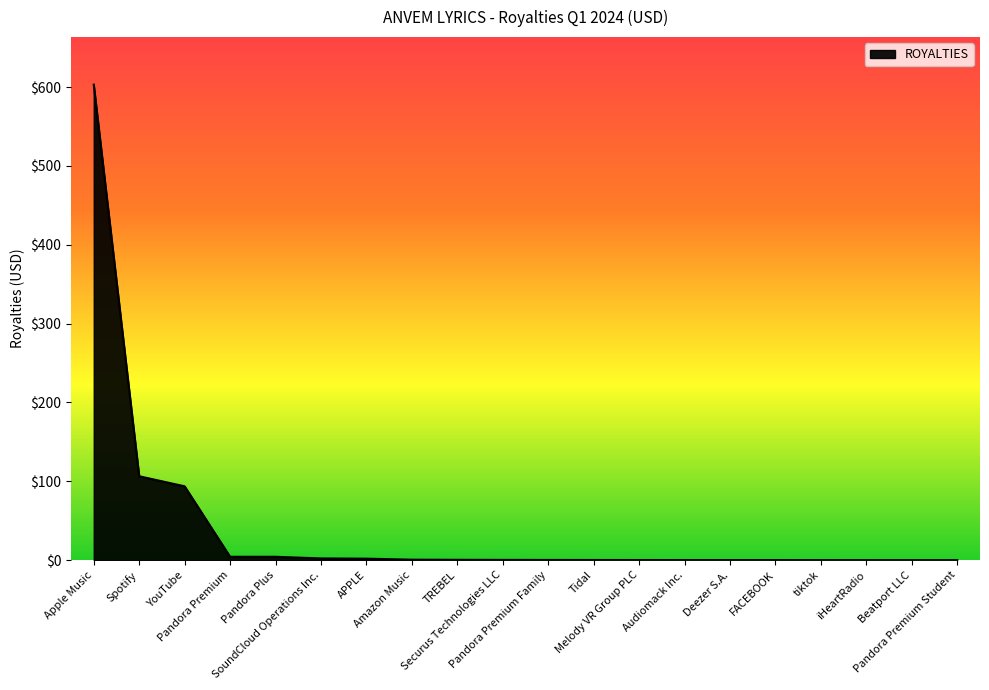

What is the difference between the maximum and minimum values?

603.0